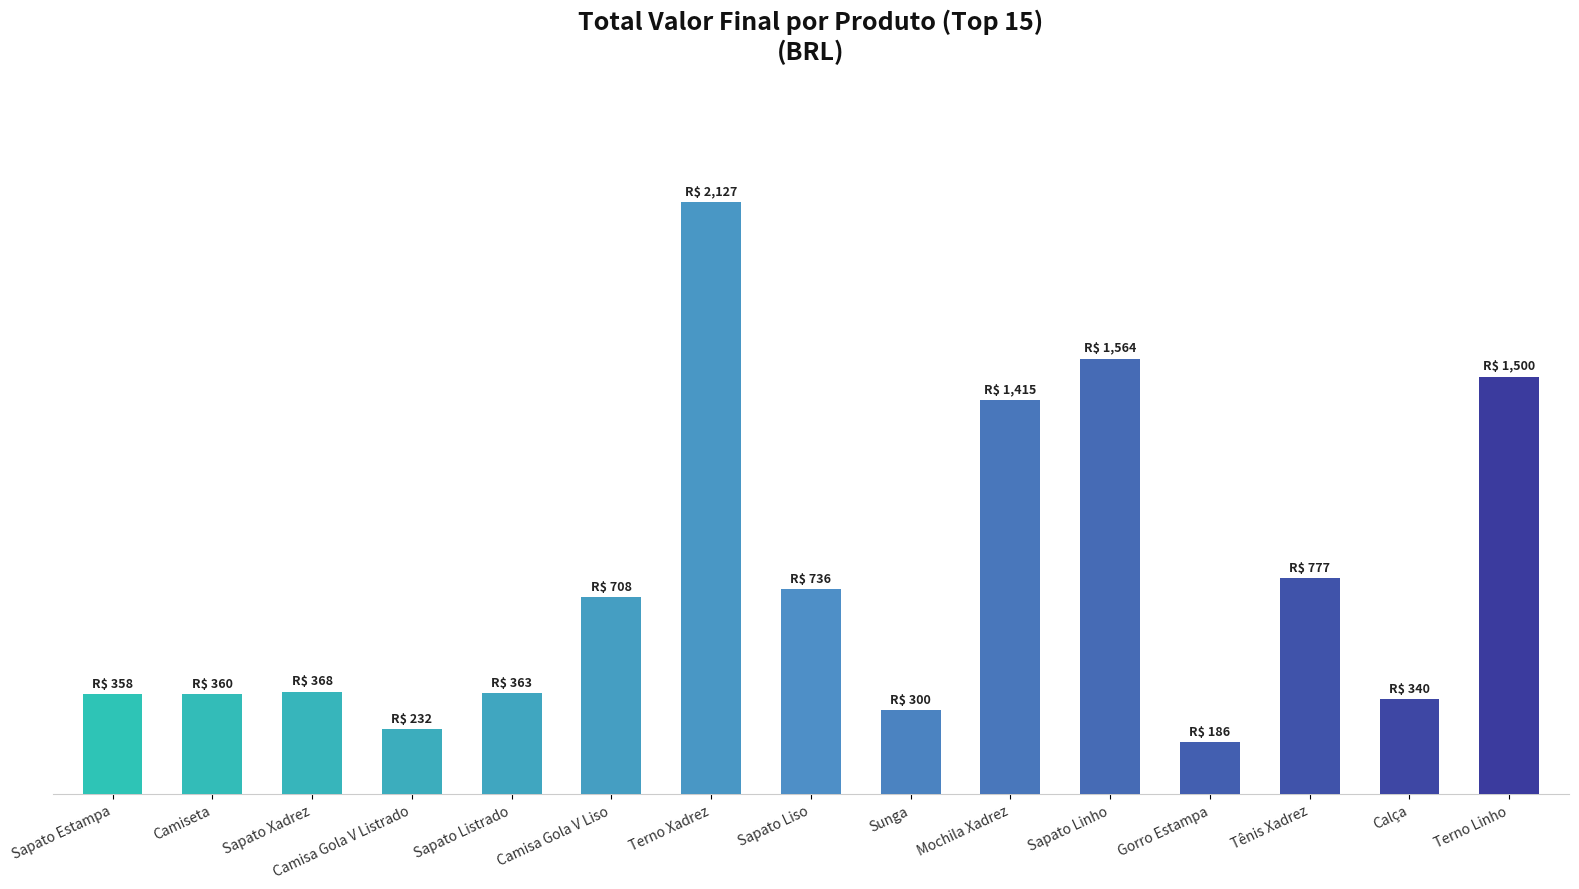

Are the bars horizontal?

No